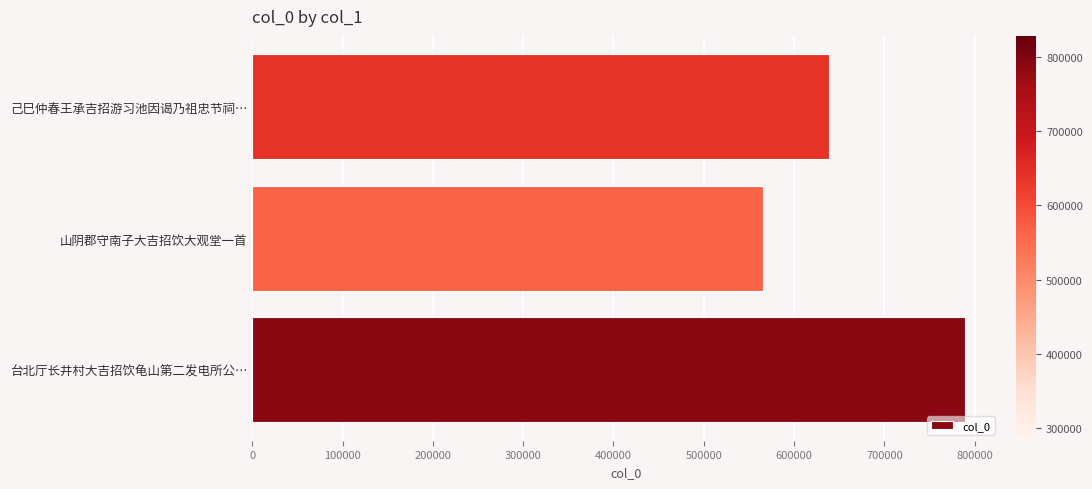

The chart shows a value of 565908 at 山阴郡守南子大吉招饮大观堂一首. True or false?

True